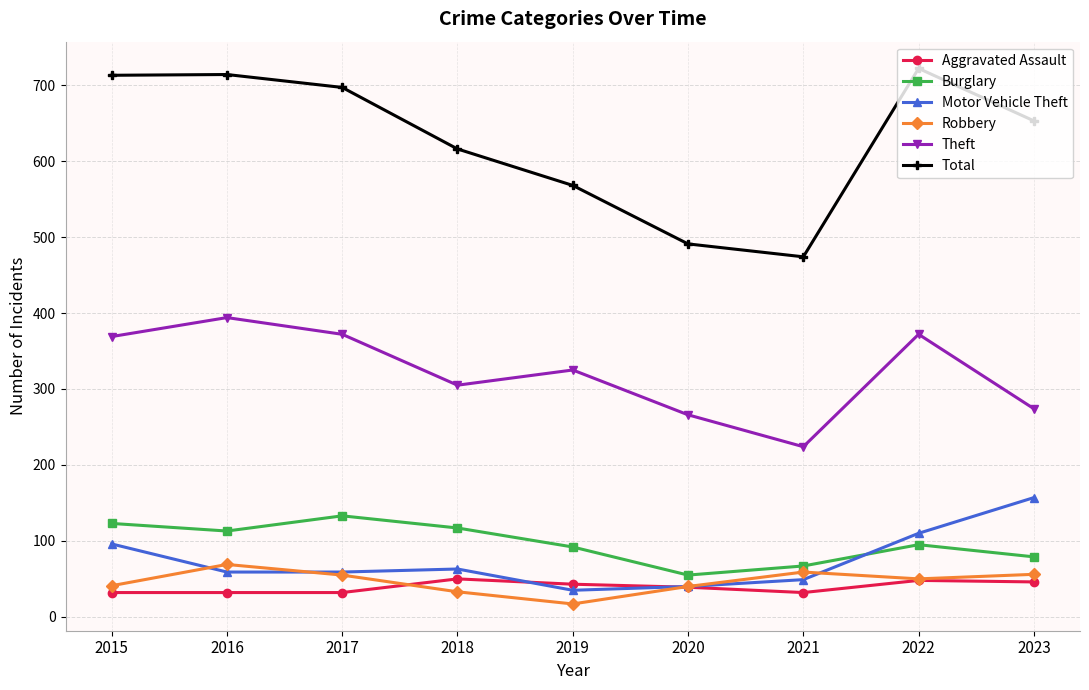

What is the difference between the Total values at 2017 and 2021?

223